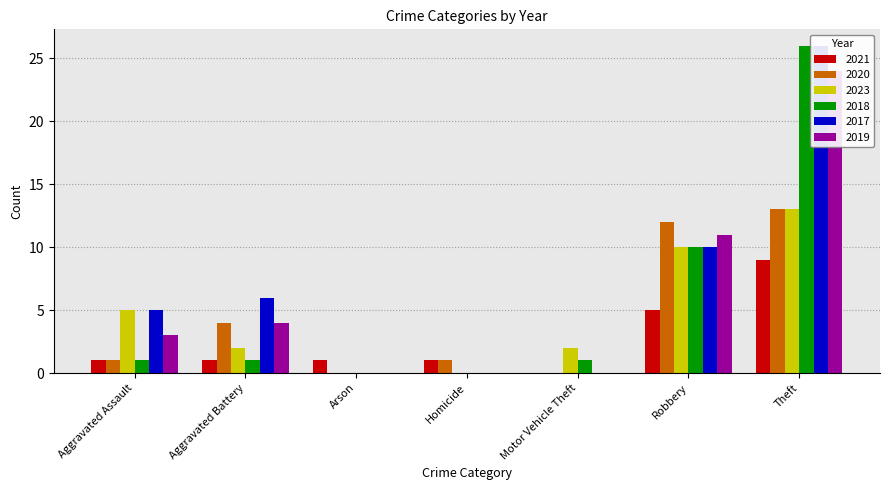

What is the difference between the highest and lowest values at Aggravated Assault?

4